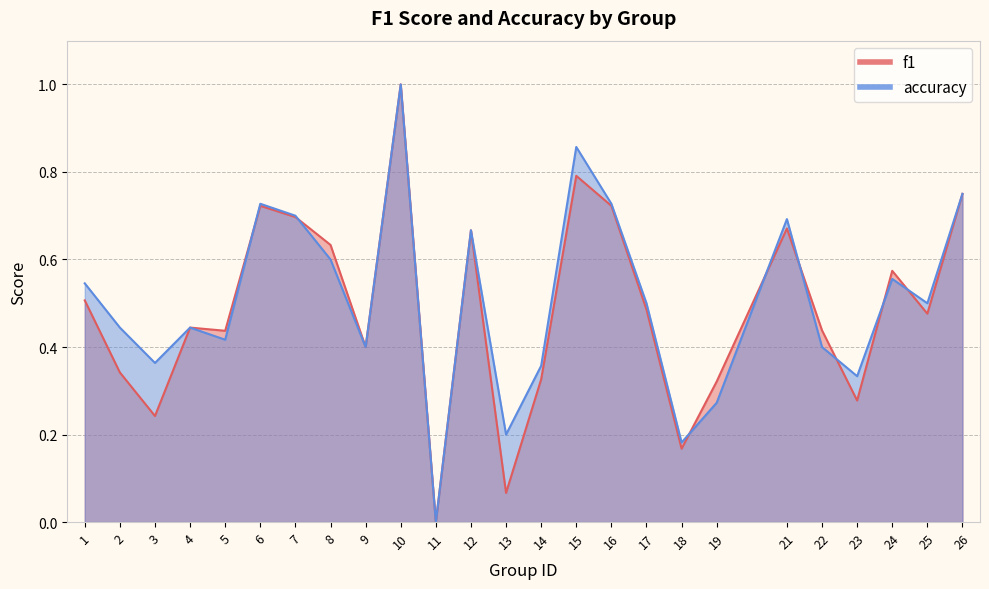

Where is the first local maximum for accuracy?

4